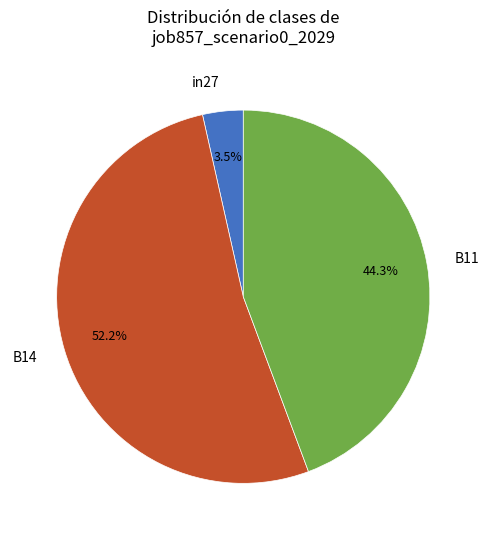

Is there any slice that represents more than half of the pie?

Yes